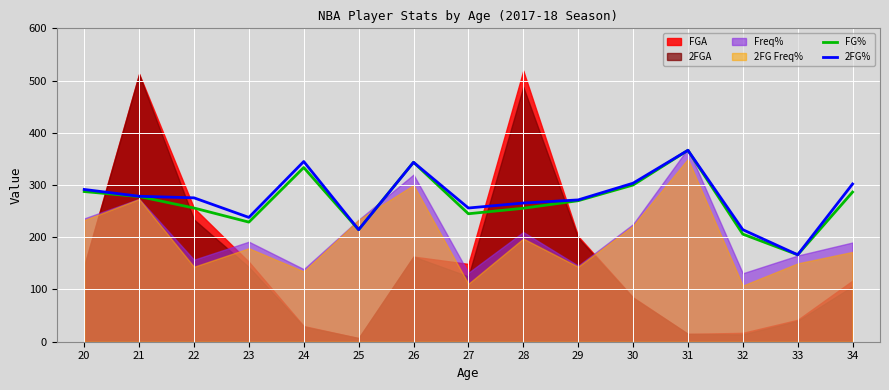

Is it true that FG% equals 427.1 at 21?

False